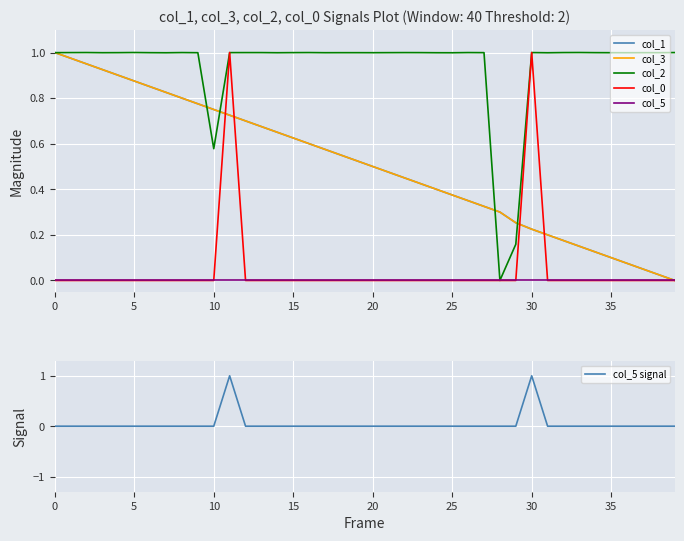

What are all the series names shown in the legend?

col_1, col_3, col_2, col_0, col_5, col_5 signal